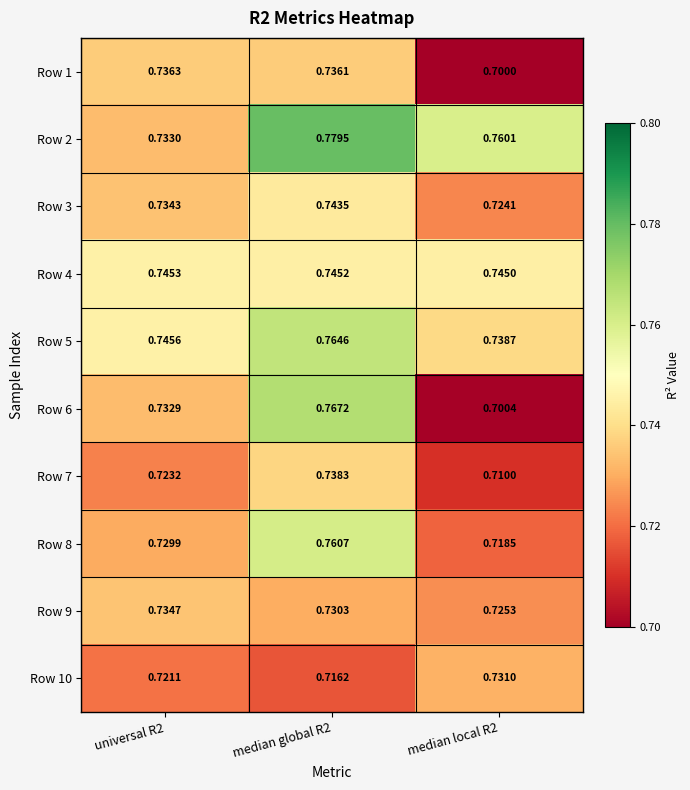

Between median global R2 and median local R2, which series saw the biggest shift?

Row 6